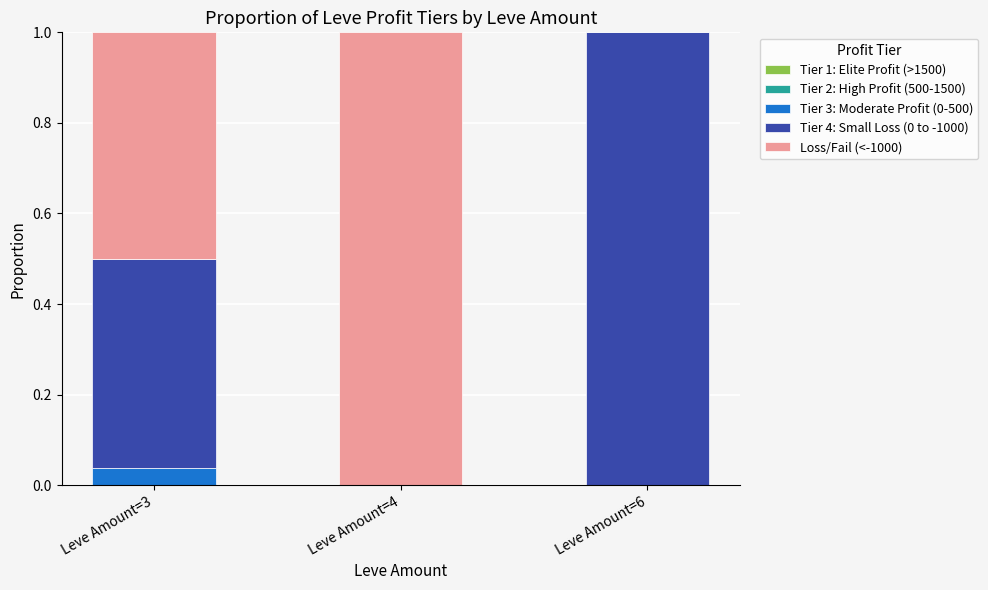

Are the bars horizontal?

No